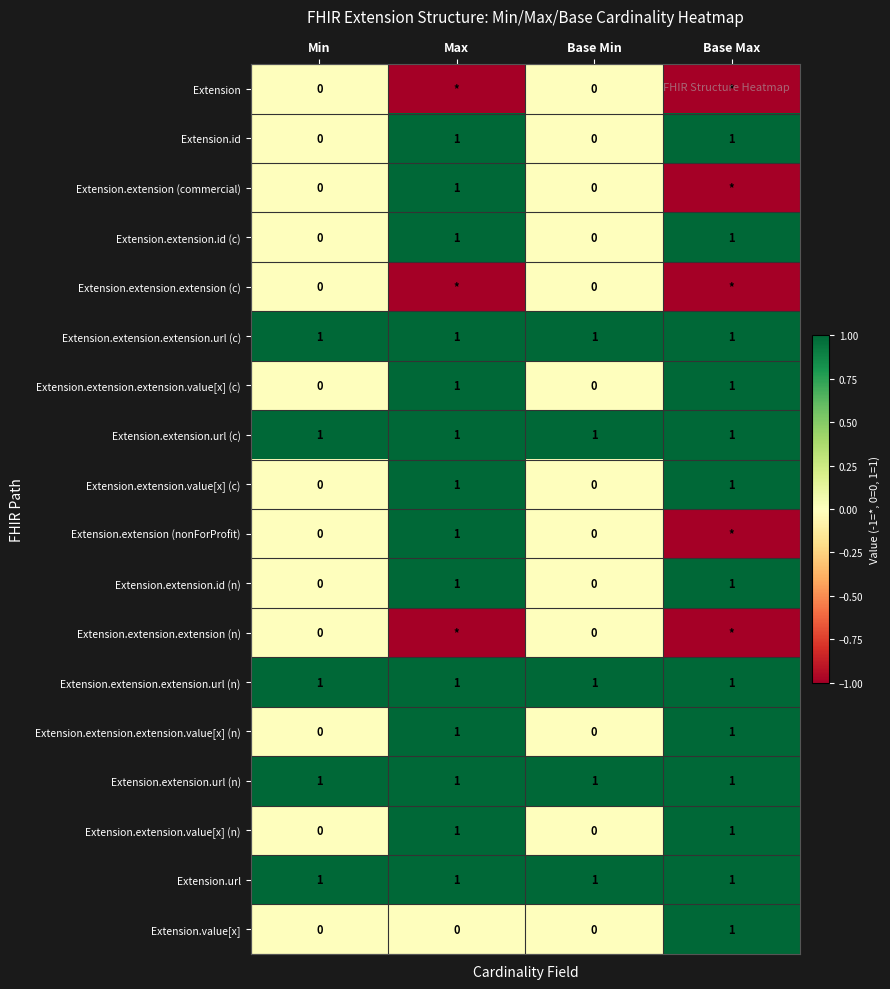

How many values in Extension.value[x] are above zero?

1